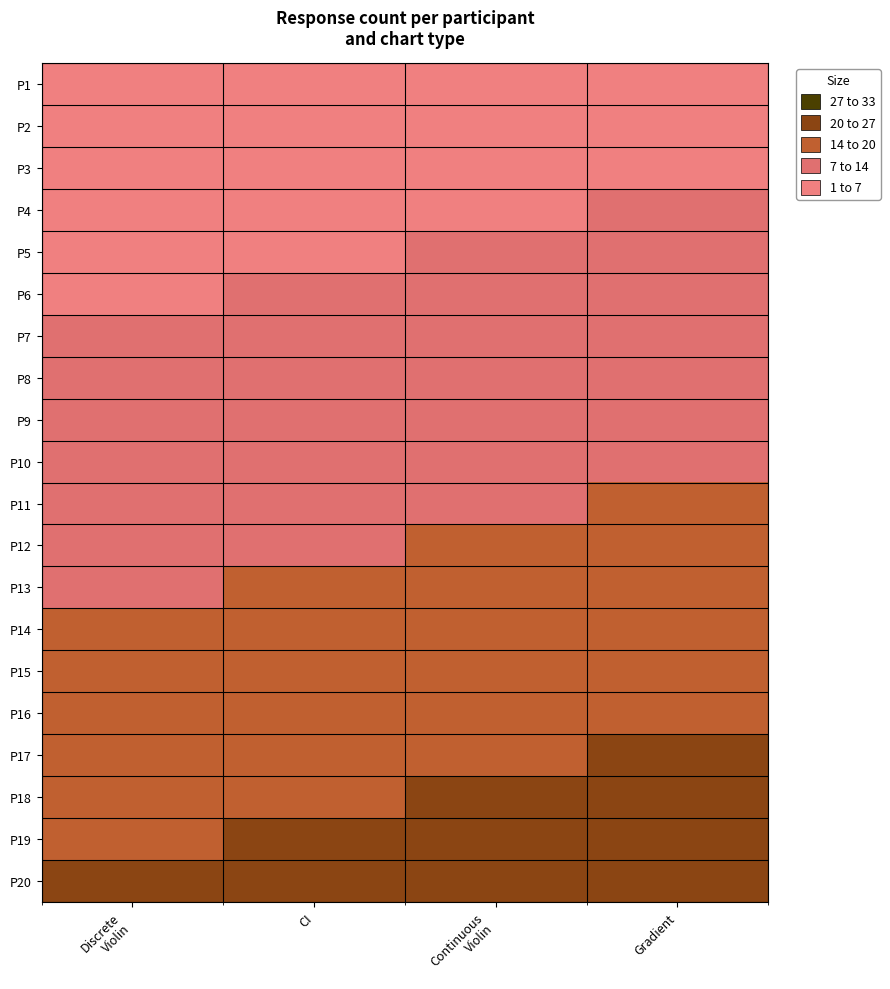

Reading left to right, what are all the values shown in this chart?

P1: Discrete
Violin=1	CI=2	Continuous
Violin=3	Gradient=4
P2: Discrete
Violin=2	CI=3	Continuous
Violin=4	Gradient=5
P3: Discrete
Violin=3	CI=4	Continuous
Violin=5	Gradient=6
P4: Discrete
Violin=4	CI=5	Continuous
Violin=6	Gradient=7
P5: Discrete
Violin=5	CI=6	Continuous
Violin=7	Gradient=8
P6: Discrete
Violin=6	CI=7	Continuous
Violin=8	Gradient=9
P7: Discrete
Violin=7	CI=8	Continuous
Violin=9	Gradient=10
P8: Discrete
Violin=8	CI=9	Continuous
Violin=10	Gradient=11
P9: Discrete
Violin=9	CI=10	Continuous
Violin=11	Gradient=12
P10: Discrete
Violin=10	CI=11	Continuous
Violin=12	Gradient=13
P11: Discrete
Violin=11	CI=12	Continuous
Violin=13	Gradient=14
P12: Discrete
Violin=12	CI=13	Continuous
Violin=14	Gradient=15
P13: Discrete
Violin=13	CI=14	Continuous
Violin=15	Gradient=16
P14: Discrete
Violin=14	CI=15	Continuous
Violin=16	Gradient=17
P15: Discrete
Violin=15	CI=16	Continuous
Violin=17	Gradient=18
P16: Discrete
Violin=16	CI=17	Continuous
Violin=18	Gradient=19
P17: Discrete
Violin=17	CI=18	Continuous
Violin=19	Gradient=20
P18: Discrete
Violin=18	CI=19	Continuous
Violin=20	Gradient=21
P19: Discrete
Violin=19	CI=20	Continuous
Violin=21	Gradient=22
P20: Discrete
Violin=20	CI=21	Continuous
Violin=22	Gradient=23